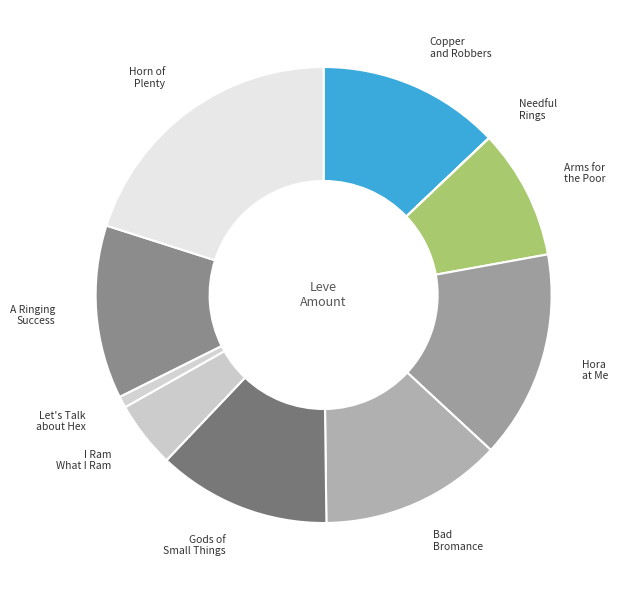

Is the sum of Bad Bromance and Let's Talk about Hex greater than half?

No